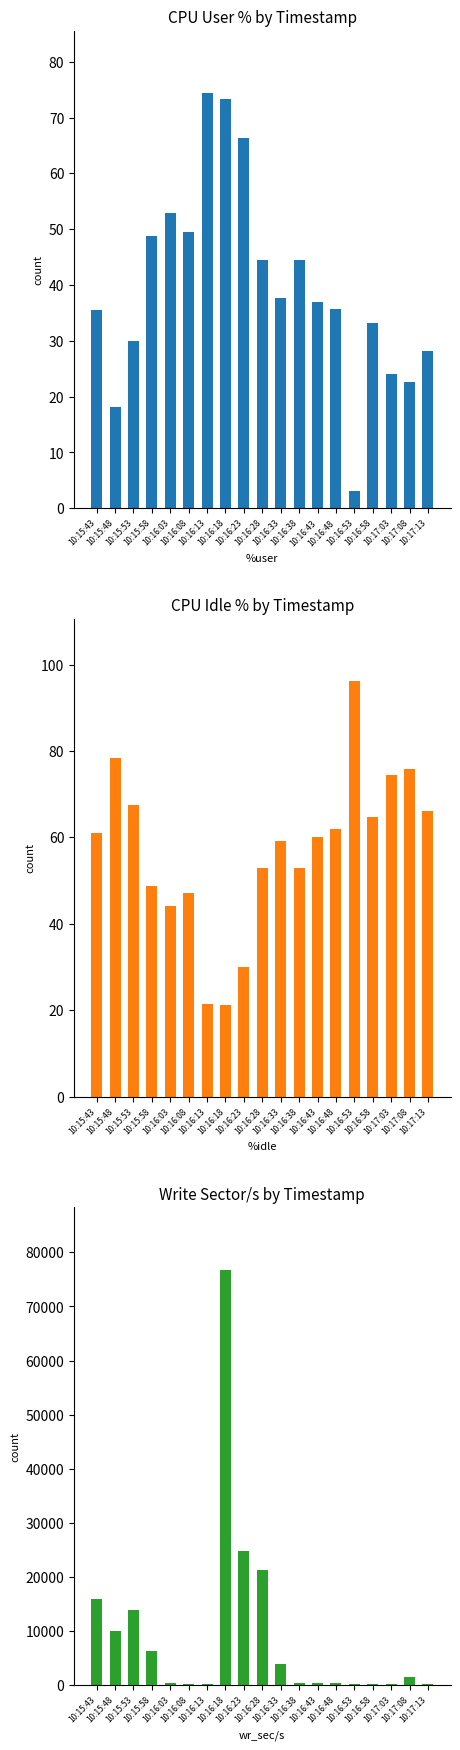

List the labels in order of %idle value, smallest first.

10:16:18, 10:16:13, 10:16:23, 10:16:03, 10:16:08, 10:15:58, 10:16:28, 10:16:38, 10:16:33, 10:16:43, 10:15:43, 10:16:48, 10:16:58, 10:17:13, 10:15:53, 10:17:03, 10:17:08, 10:15:48, 10:16:53